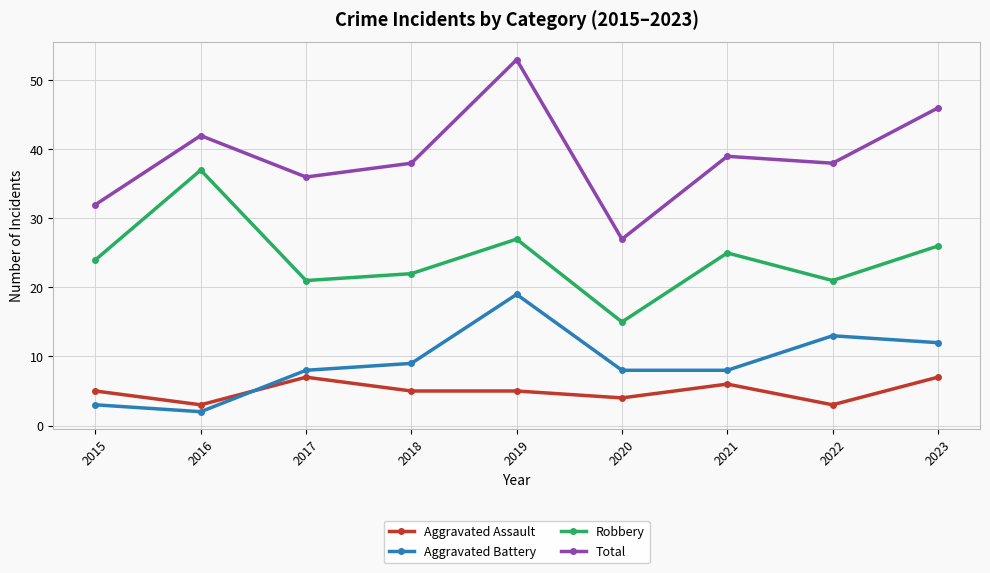

True or false: Aggravated Assault and Total intersect in this chart.

False